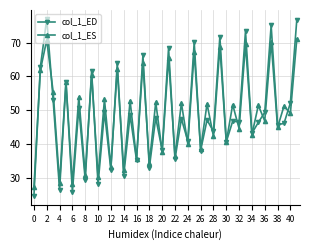

What is the maximum value for col_1_ED?

77.0